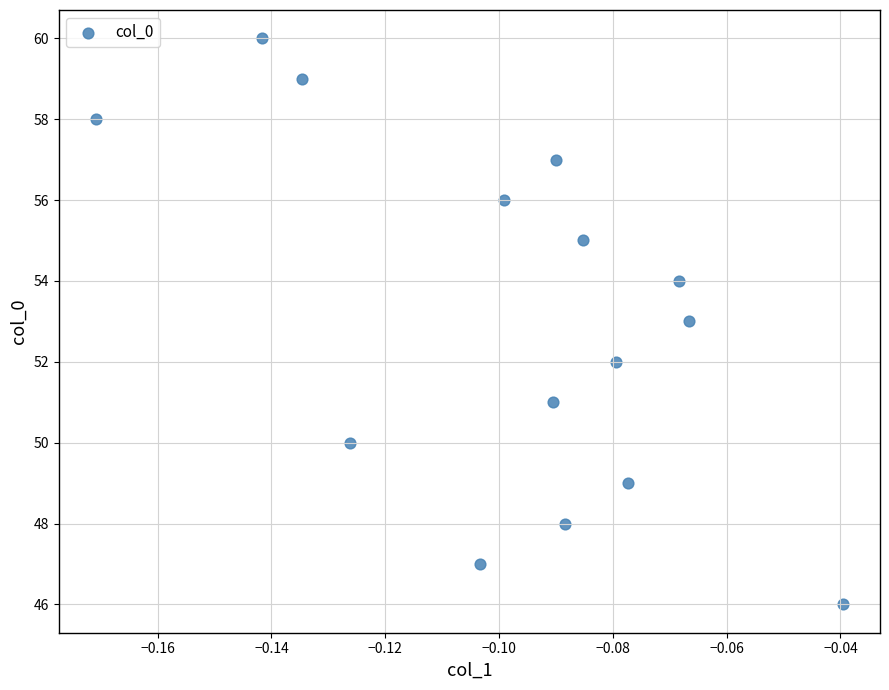

What is the range of Y values (max minus min)?

14